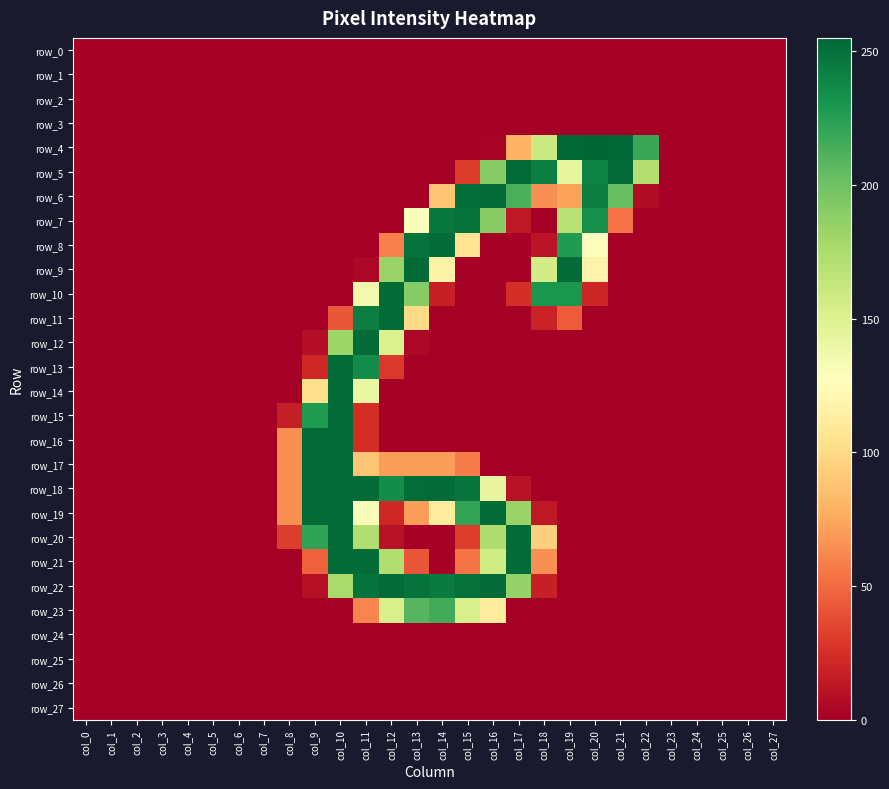

What is the approximate value of row_20 at col_9, to the nearest 10?

220